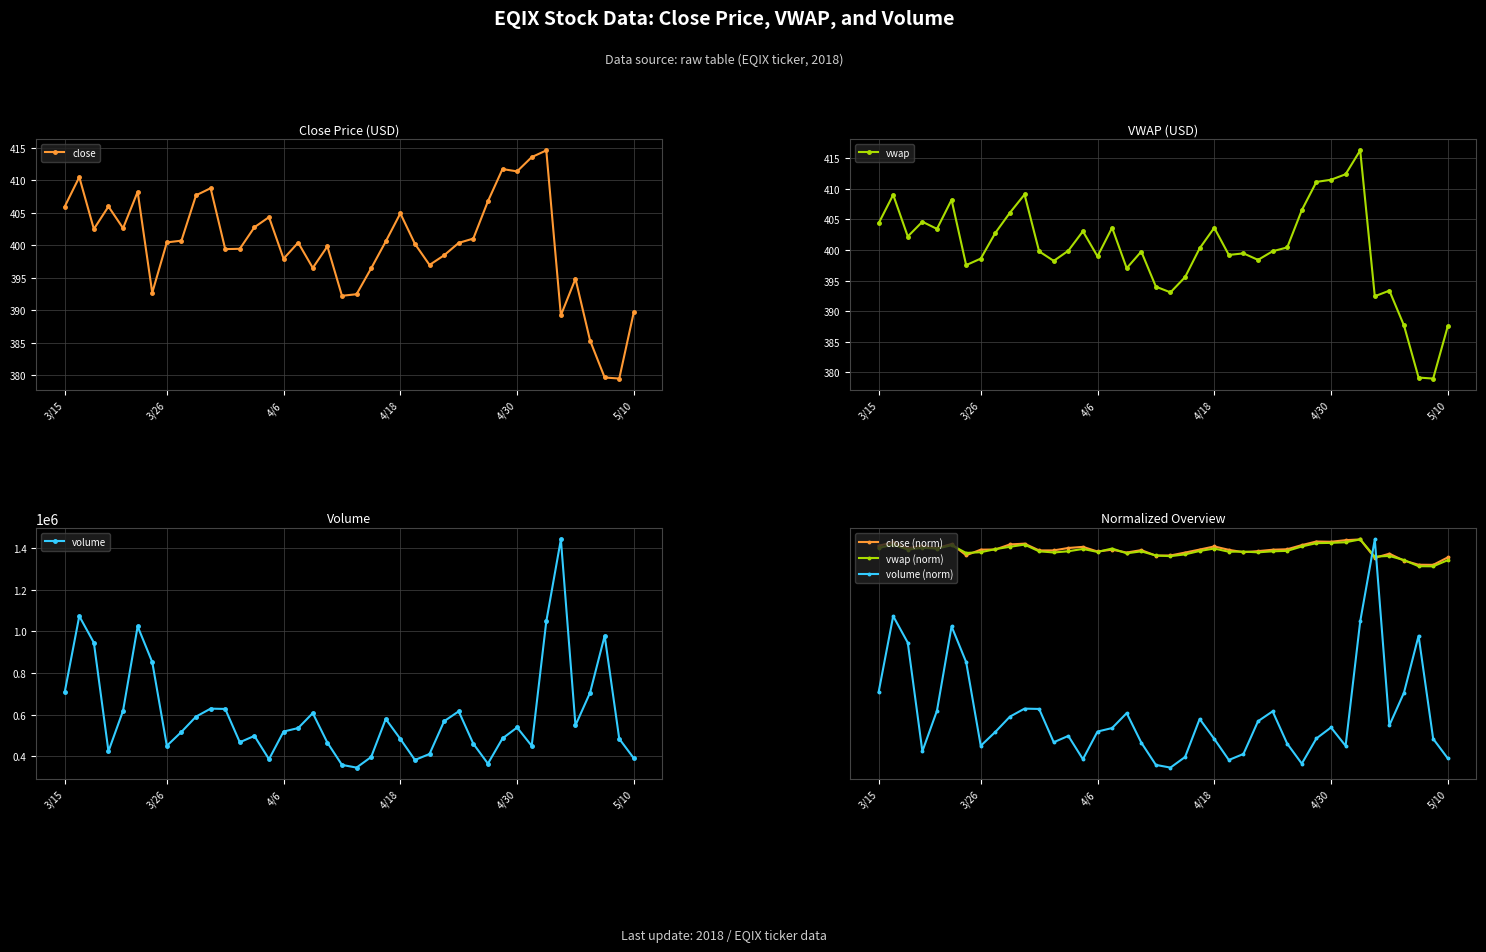

What is the minimum value for close?

379.4